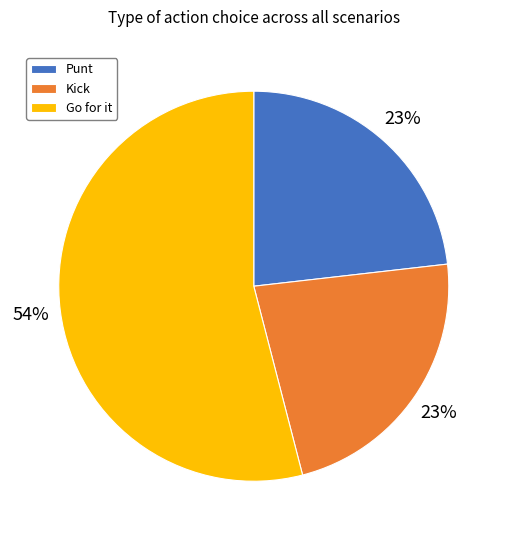

Which category has the biggest portion of the pie?

Go for it